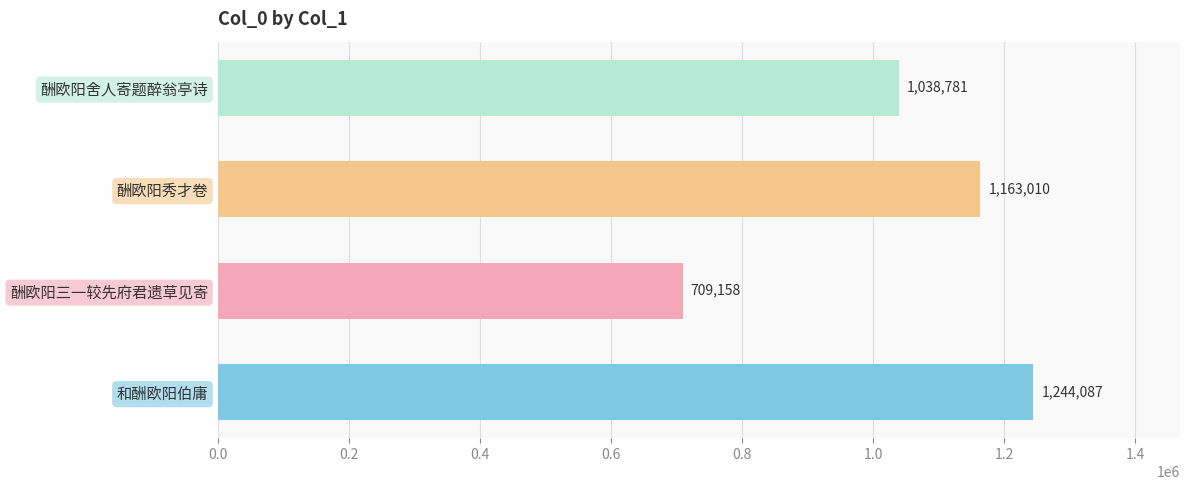

List the labels in order of value, smallest first.

酬欧阳三一较先府君遗草见寄, 酬欧阳舍人寄题醉翁亭诗, 酬欧阳秀才卷, 和酬欧阳伯庸